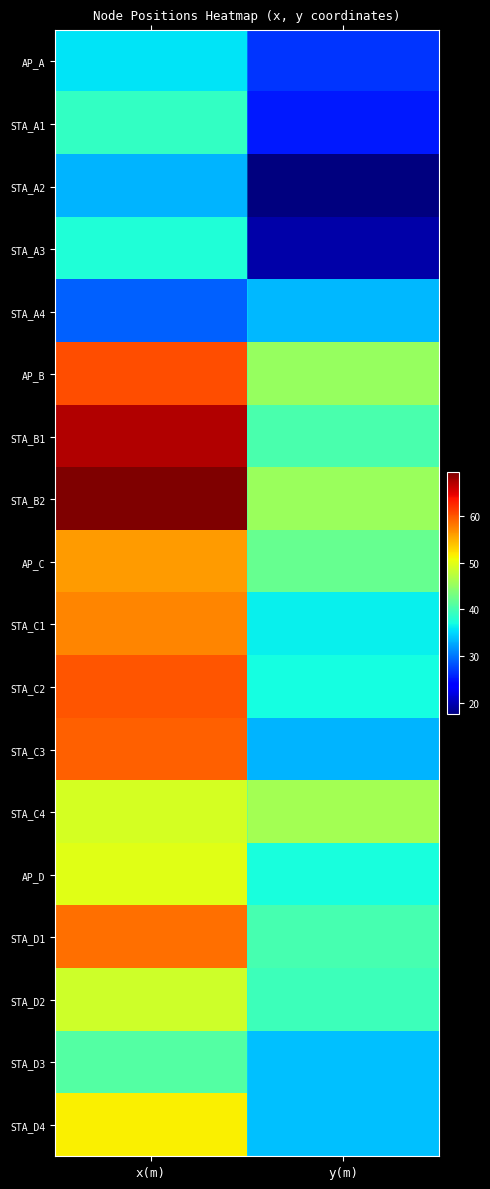

Rank the series at y(m) from highest to lowest value.

STA_C4, STA_B2, AP_B, AP_C, STA_B1, STA_D1, STA_D2, AP_D, STA_C2, STA_C1, STA_D3, STA_D4, STA_A4, STA_C3, AP_A, STA_A1, STA_A3, STA_A2